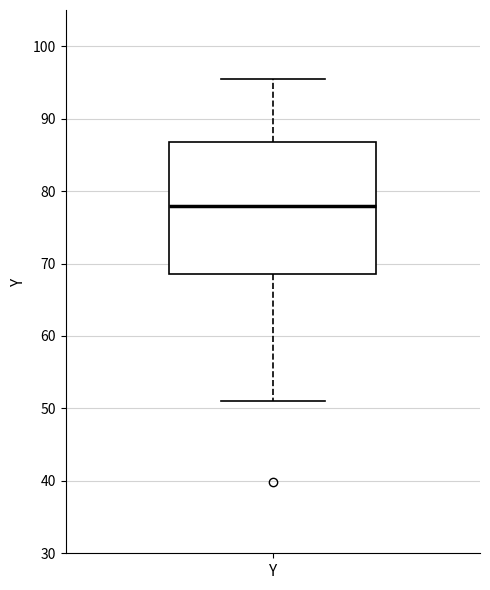

Transcribe this box plot: give where the median line is, the range the box spans, and where the two whiskers end, as read against the y-axis. The values are not printed on the chart, so give them approximately, as read against the axis.

median 78, box 69 to 87, whiskers 51 to 95